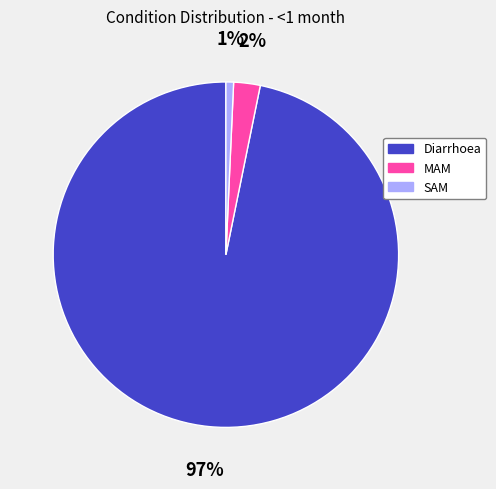

How many slices are in this pie chart?

3